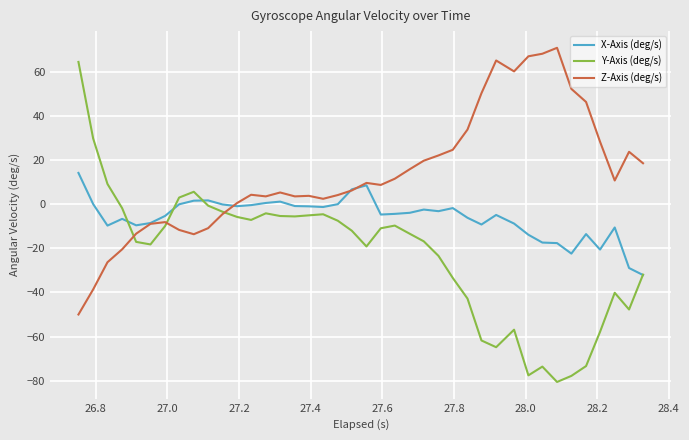

After their last crossing, which series has the higher values: Z-Axis (deg/s) or X-Axis (deg/s)?

Z-Axis (deg/s)